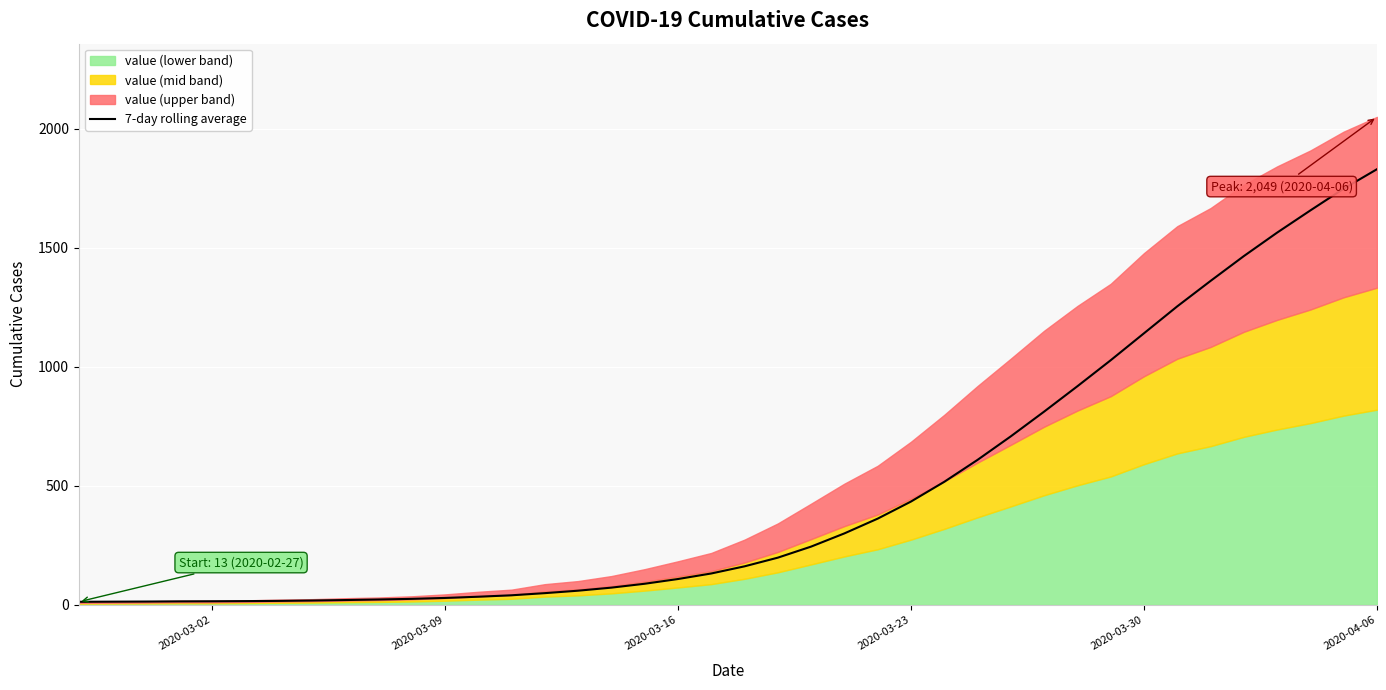

What is the maximum value for 7-day rolling average?

1829.3